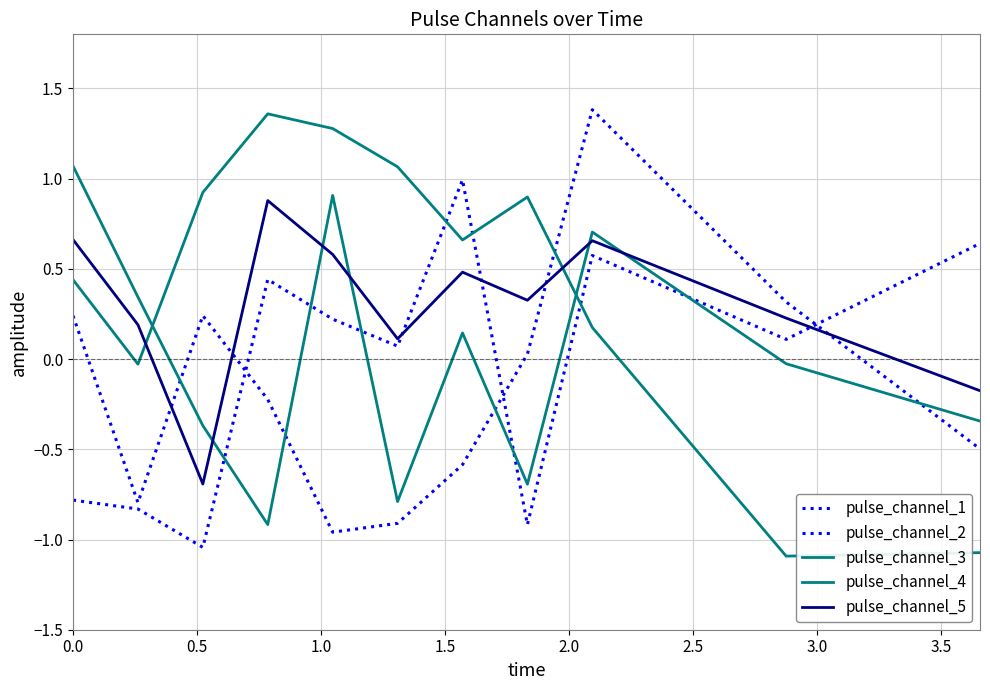

Does the chart display data point markers on the line(s)?

No